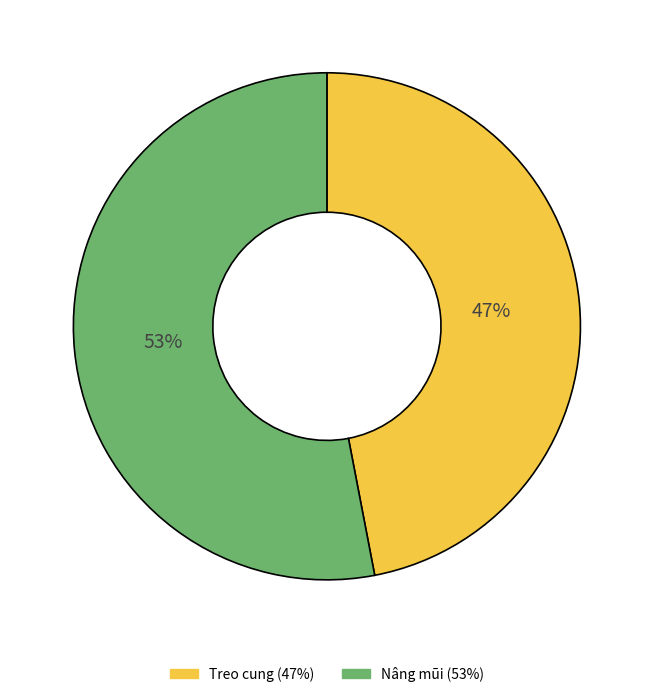

Which slice is the smallest?

Treo cung